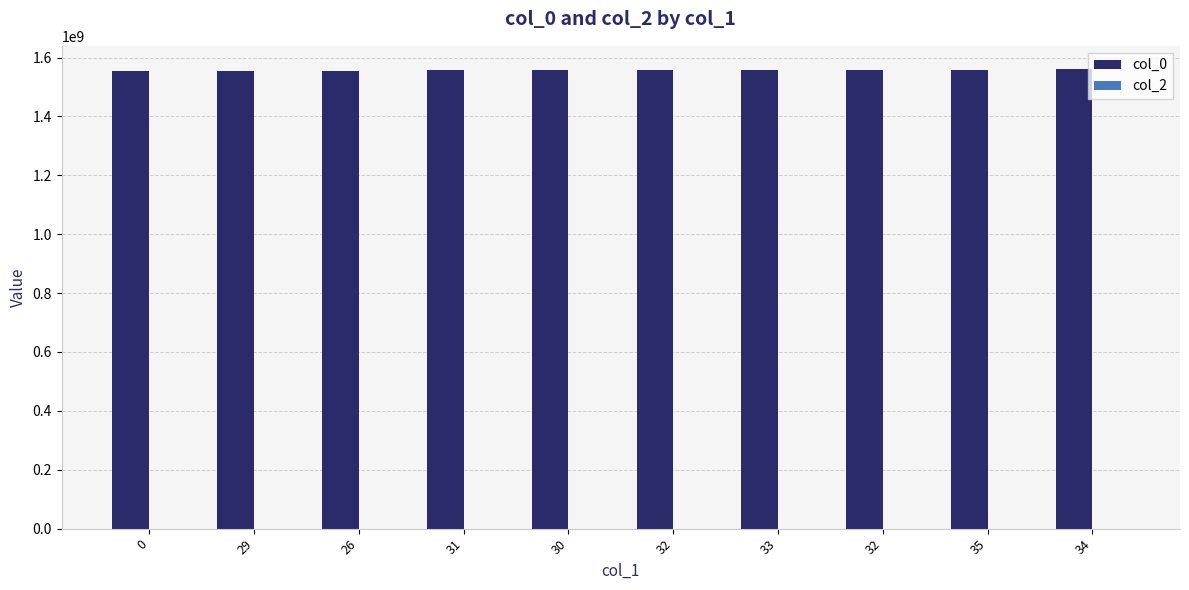

What is the label of the 7th bar from the left?

33